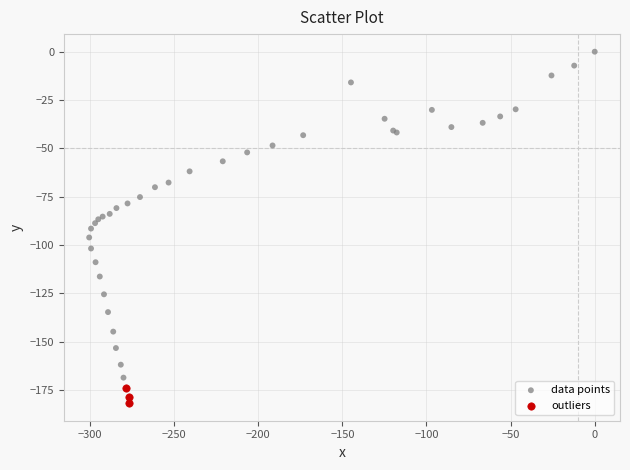

Which series has the widest spread of Y values?

data points